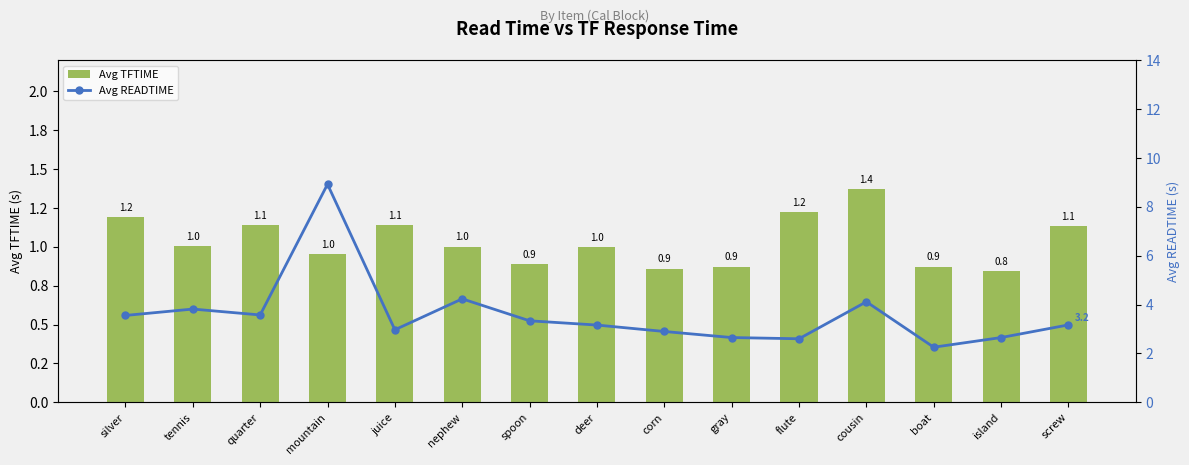

Are the bars grouped side by side (vs. stacked)?

Yes